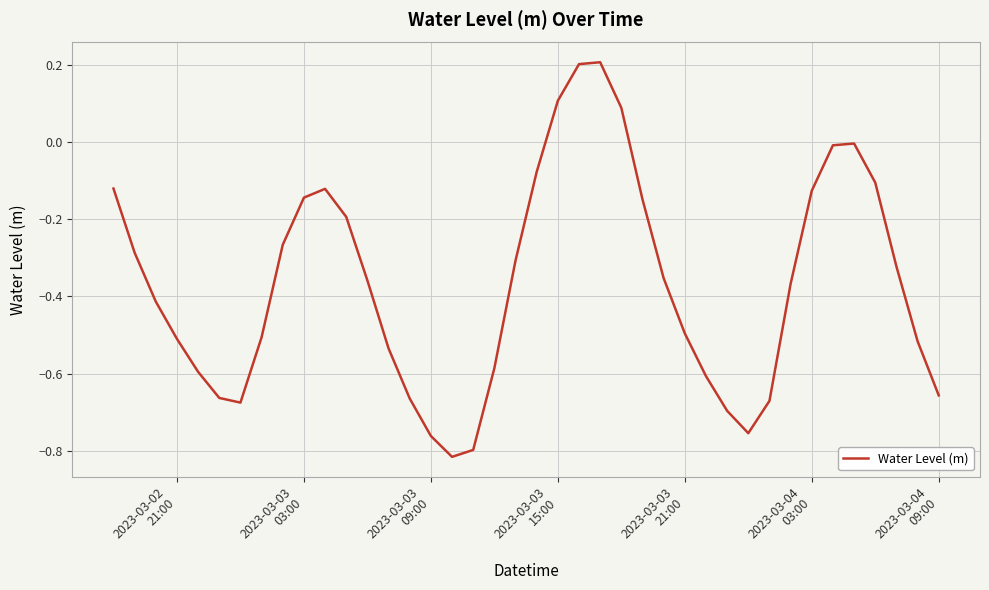

What is the sum of all values?

-14.6